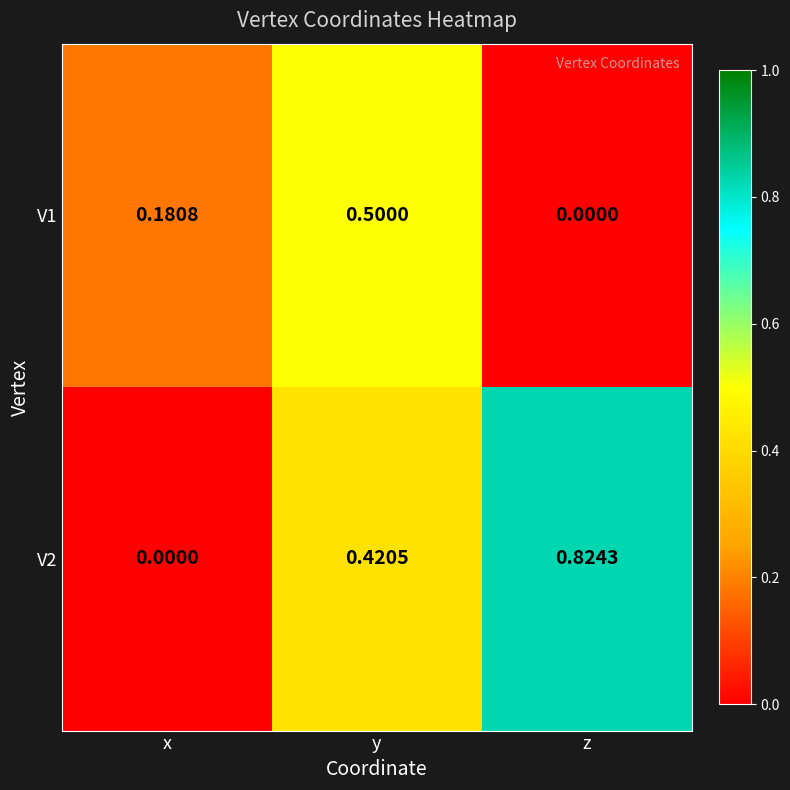

At how many categories does at least one series exceed 0?

3